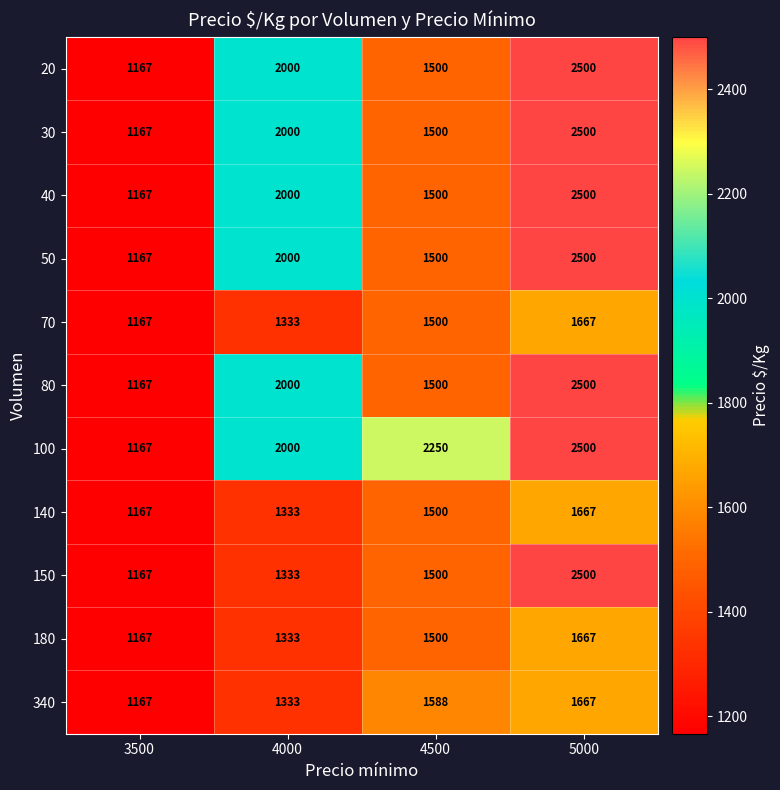

What is the difference between the maximum and minimum values in the 100 series?

1333